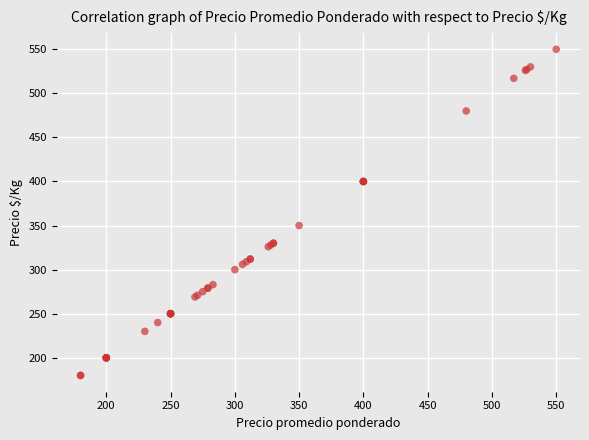

What Y value in the scatter plot is closest to 365?

350